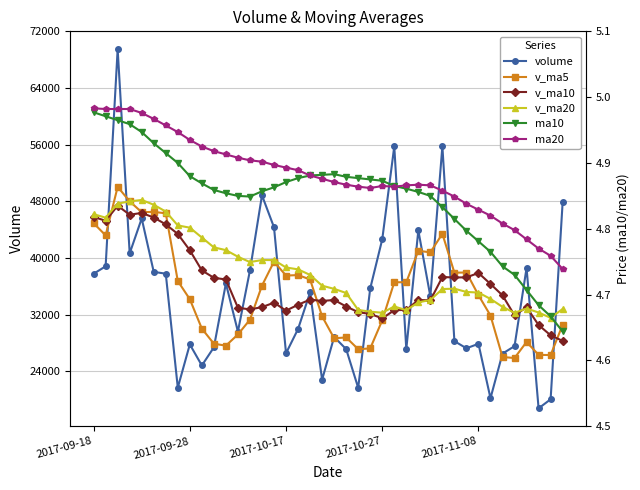

What is the highest value of the v_ma10 series?

47384.7